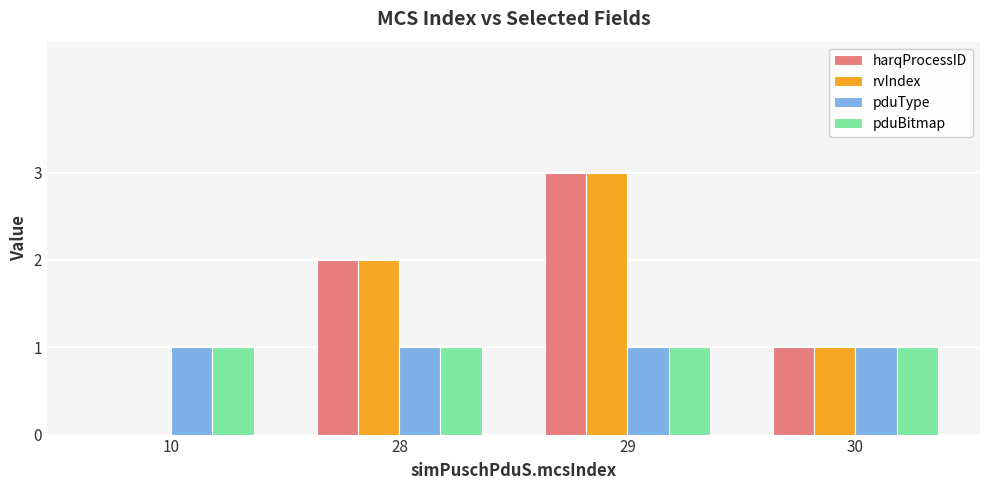

What is the average value of the rvIndex series?

2